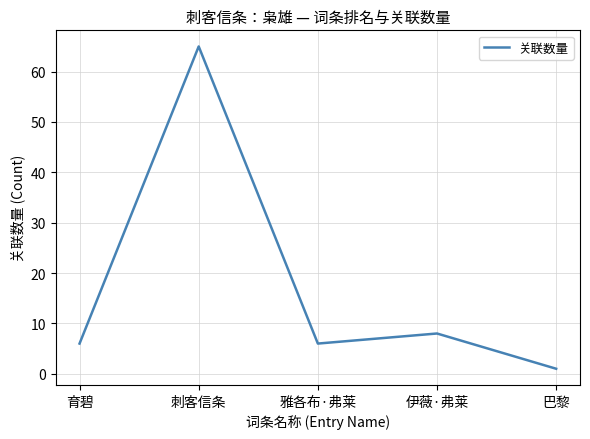

The chart shows a value of 6 at 雅各布·弗莱. True or false?

True